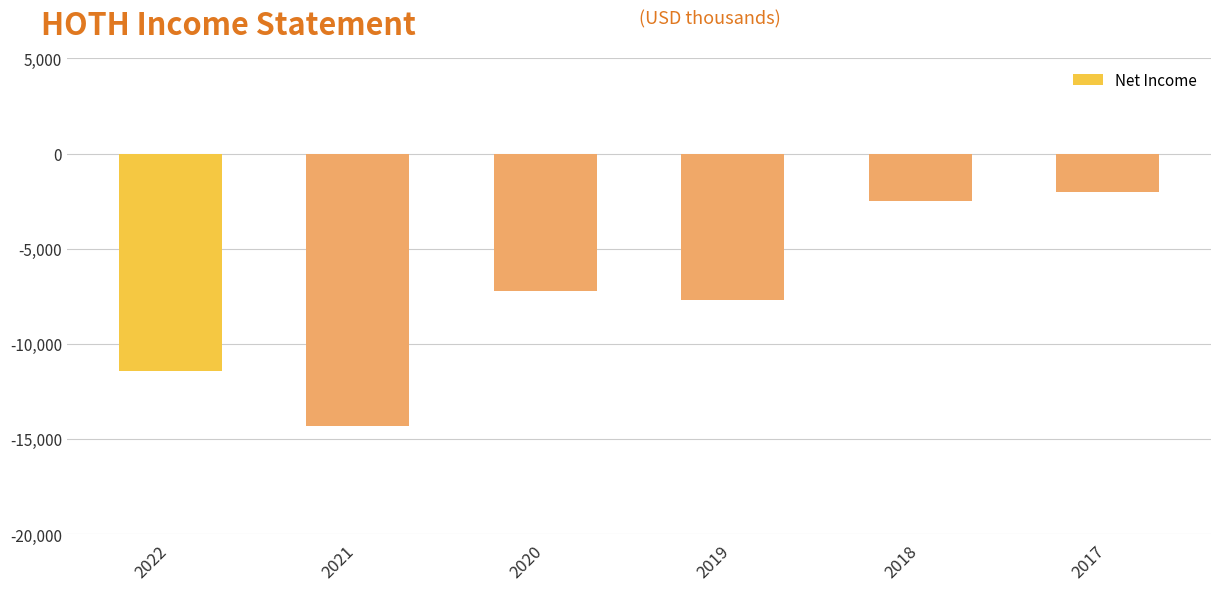

How many values are below -7200?

3